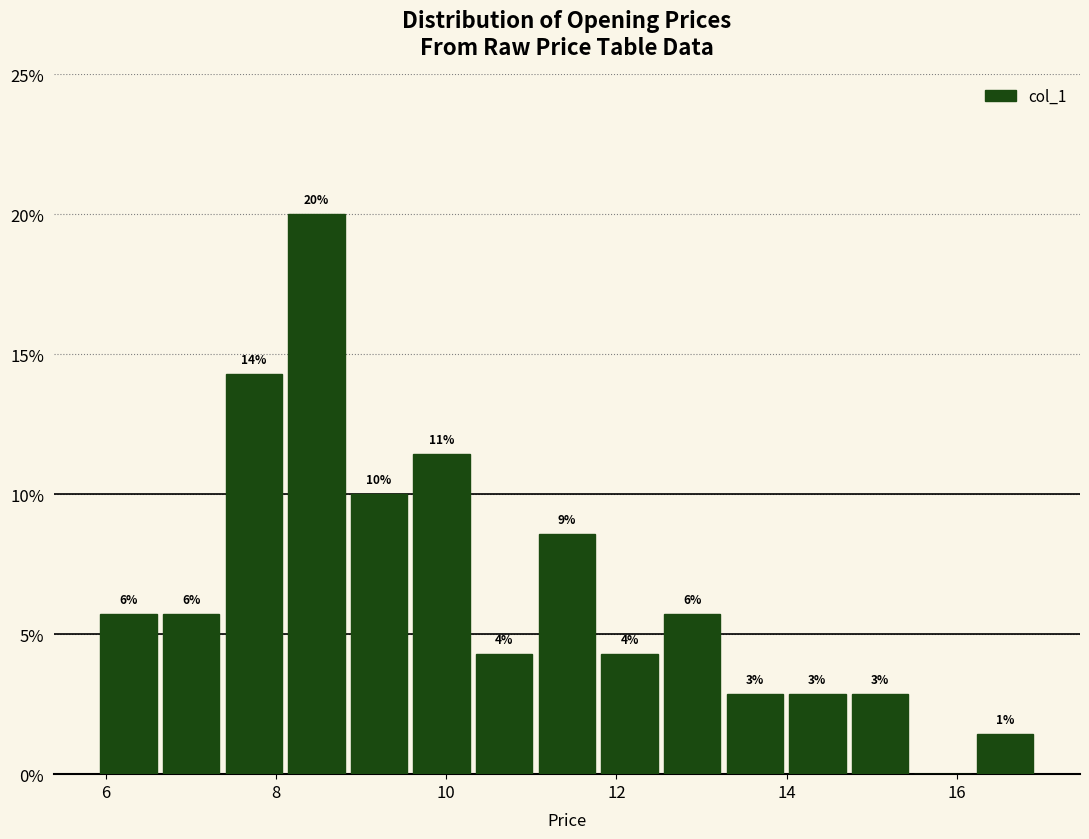

Around what value on the x-axis is the tallest bar? Give the approximate position of its centre, as read against the axis.

8.4